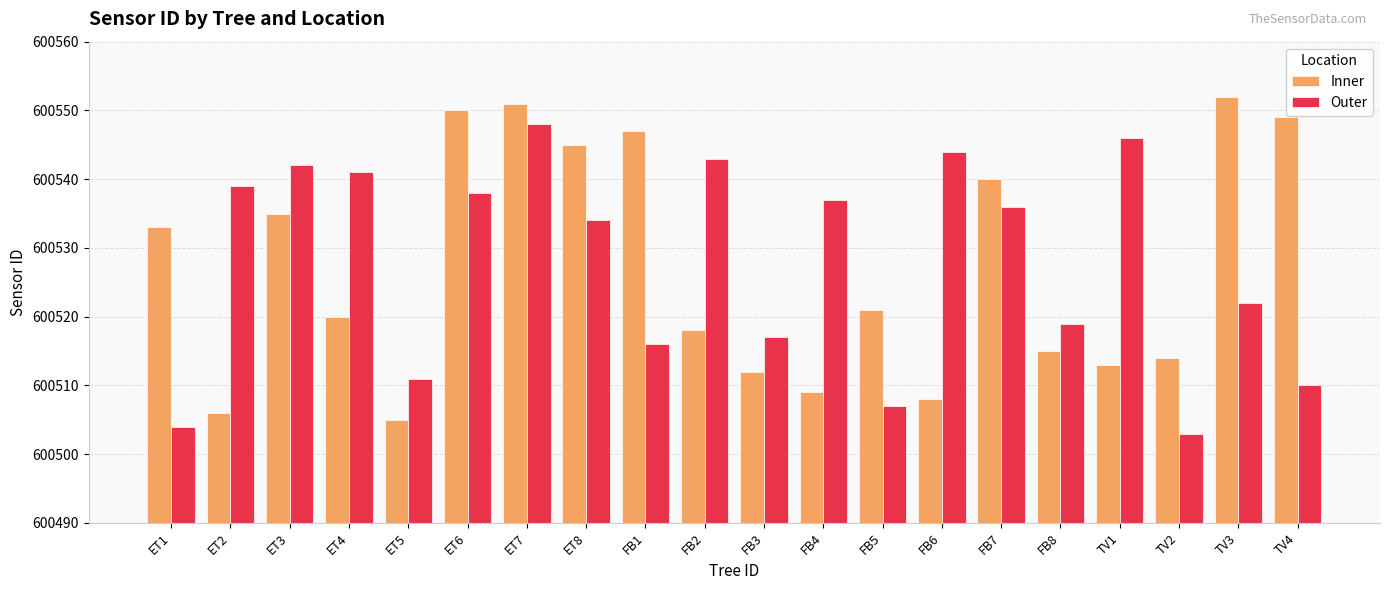

What is the value of the Outer bar at the 14th from the left?

600544